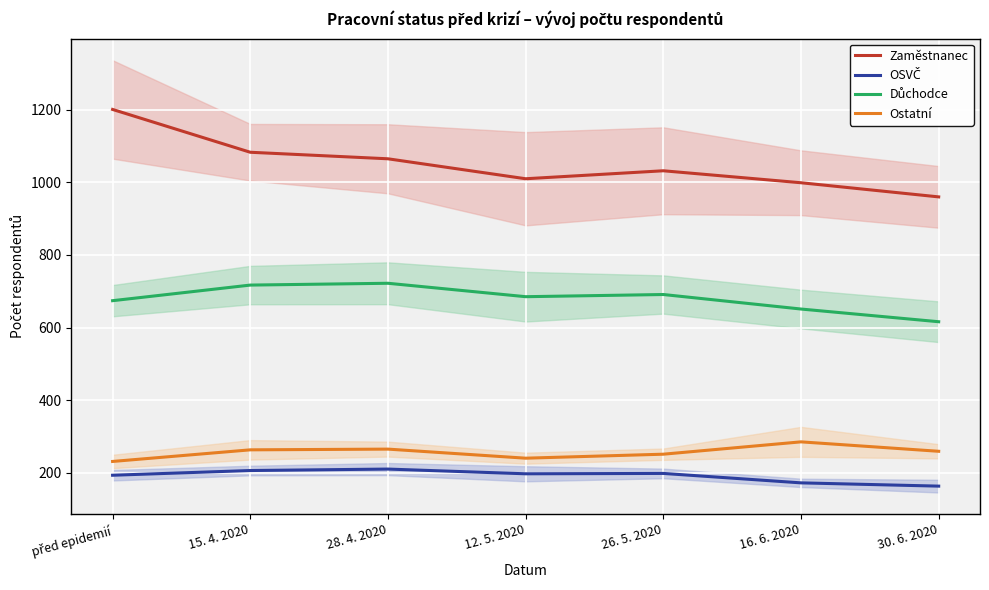

Which series has the largest total across all categories?

Zaměstnanec